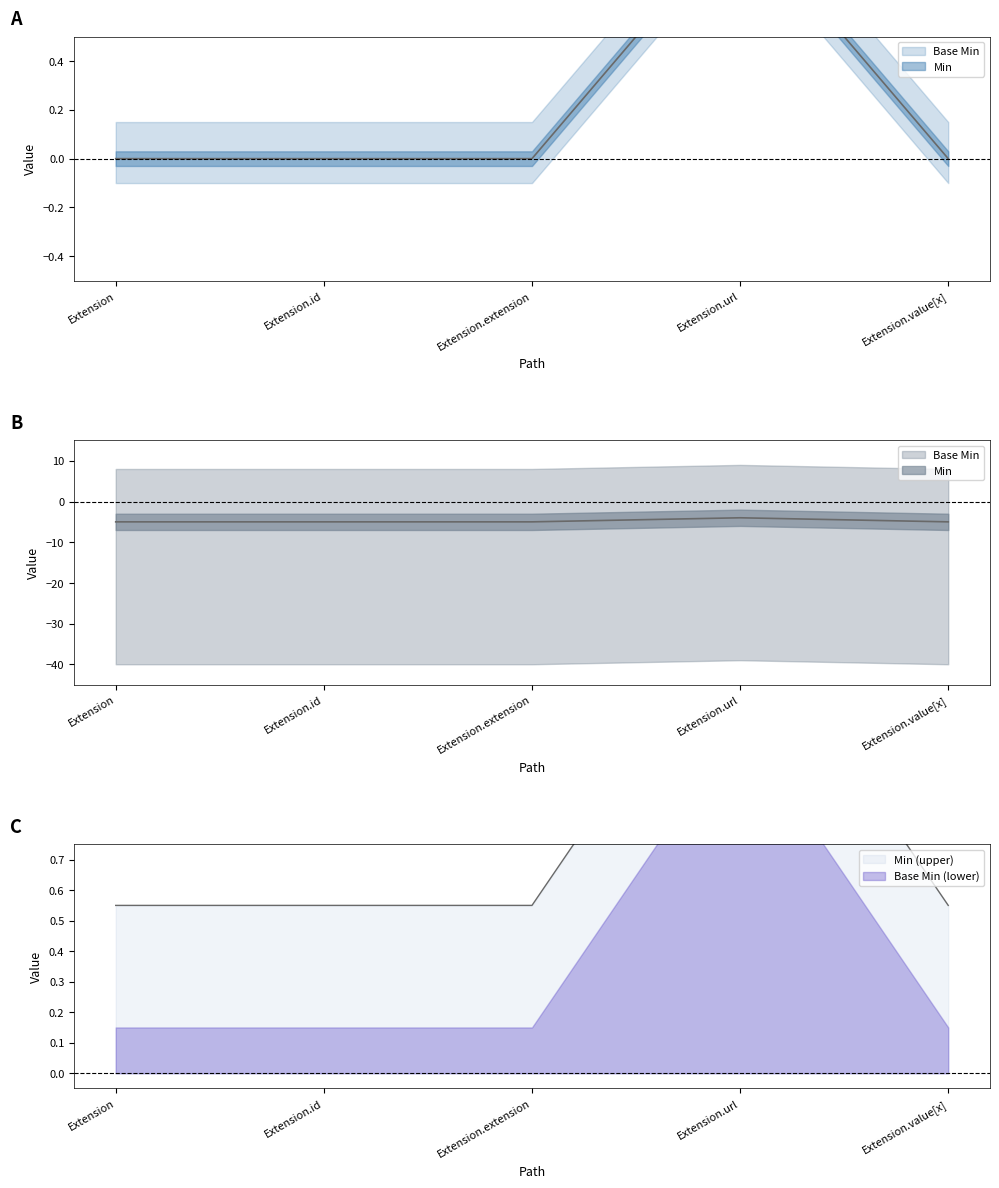

True or false: Base Min and Min intersect in this chart.

False